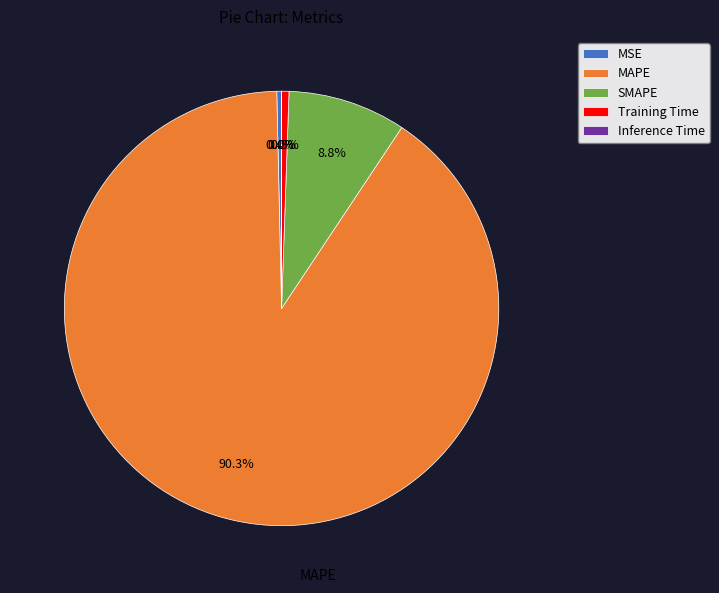

What percentage is the MAPE slice, to the nearest percent?

90%